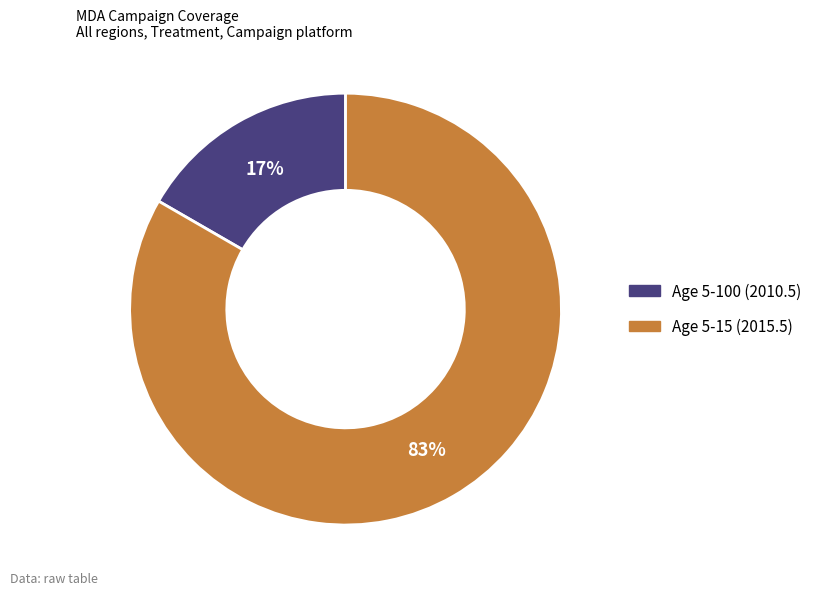

Which category has the smallest portion of the pie?

Age 5-100 (2010.5)